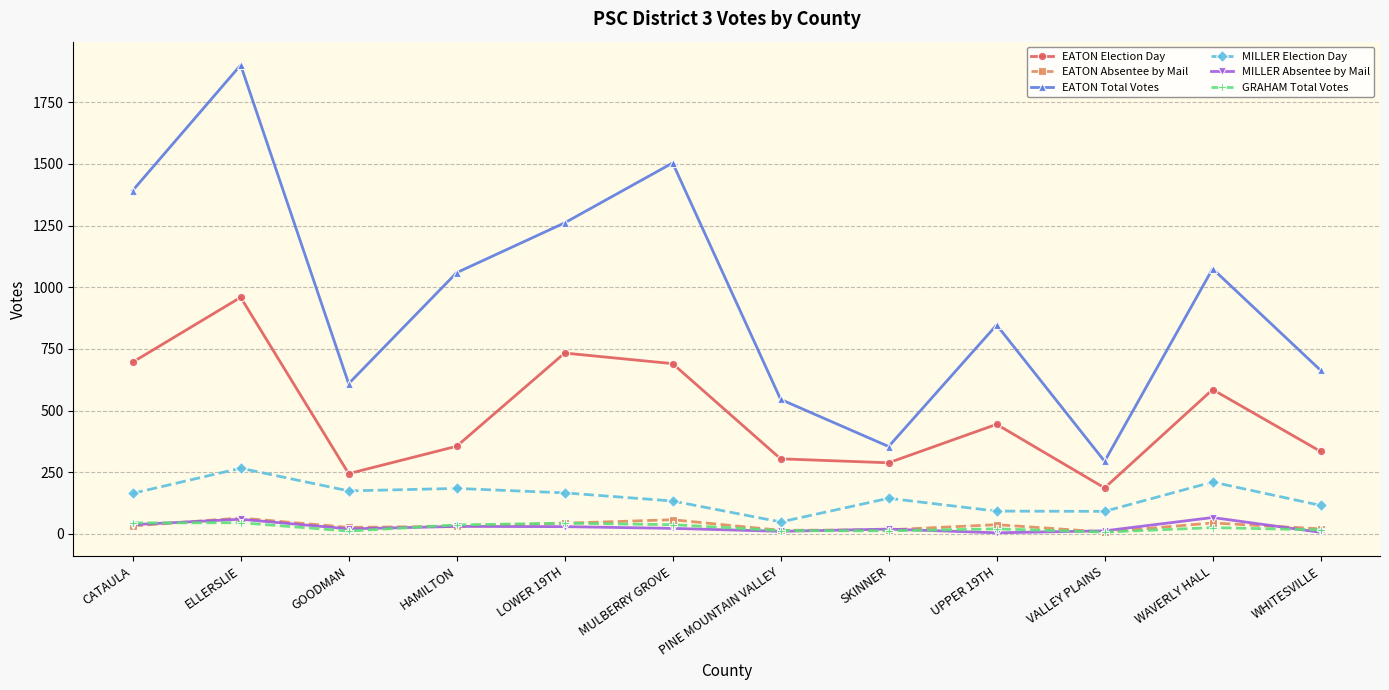

Between GOODMAN and HAMILTON, which series saw the biggest shift?

EATON Total Votes